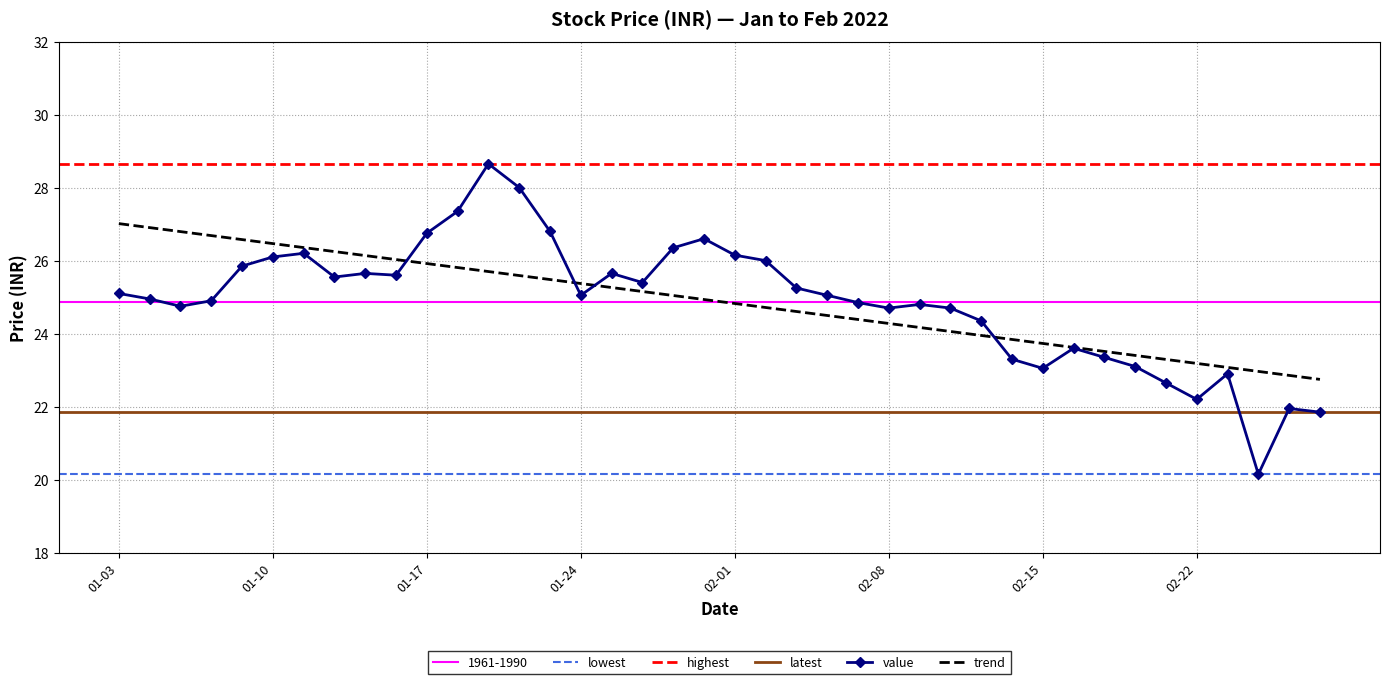

Is it true that trend equals 13.8 at 01-10?

False